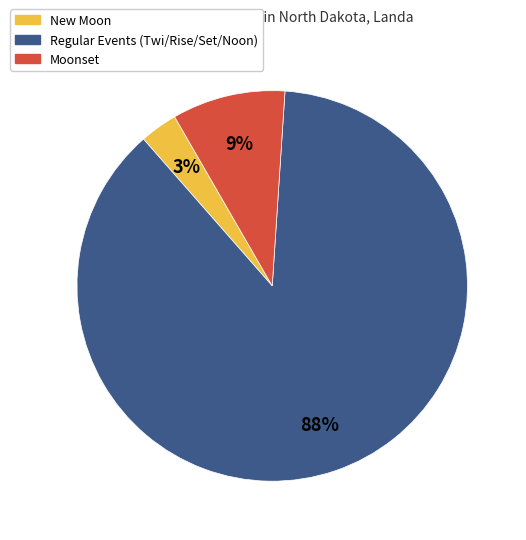

Is there a majority slice in this chart?

Yes